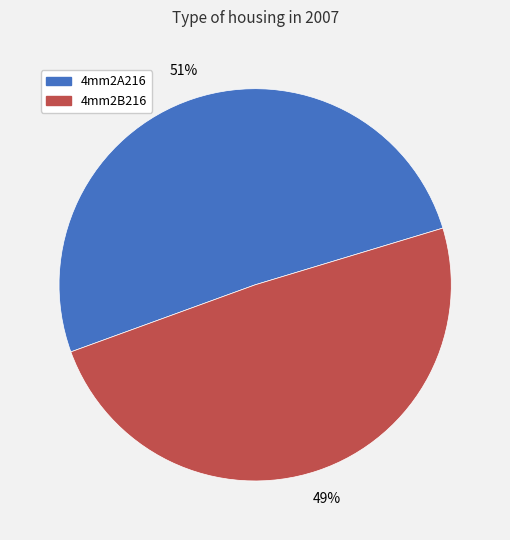

Is it true that 4mm2B216 is 49% of the pie?

True